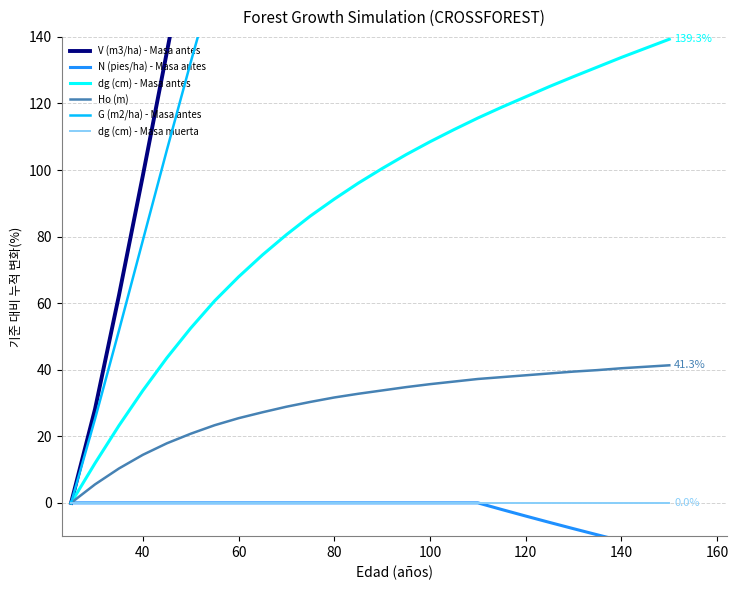

List the series in order of their peak value, lowest first.

N (pies/ha) - Masa antes, dg (cm) - Masa muerta, Ho (m), dg (cm) - Masa antes, G (m2/ha) - Masa antes, V (m3/ha) - Masa antes